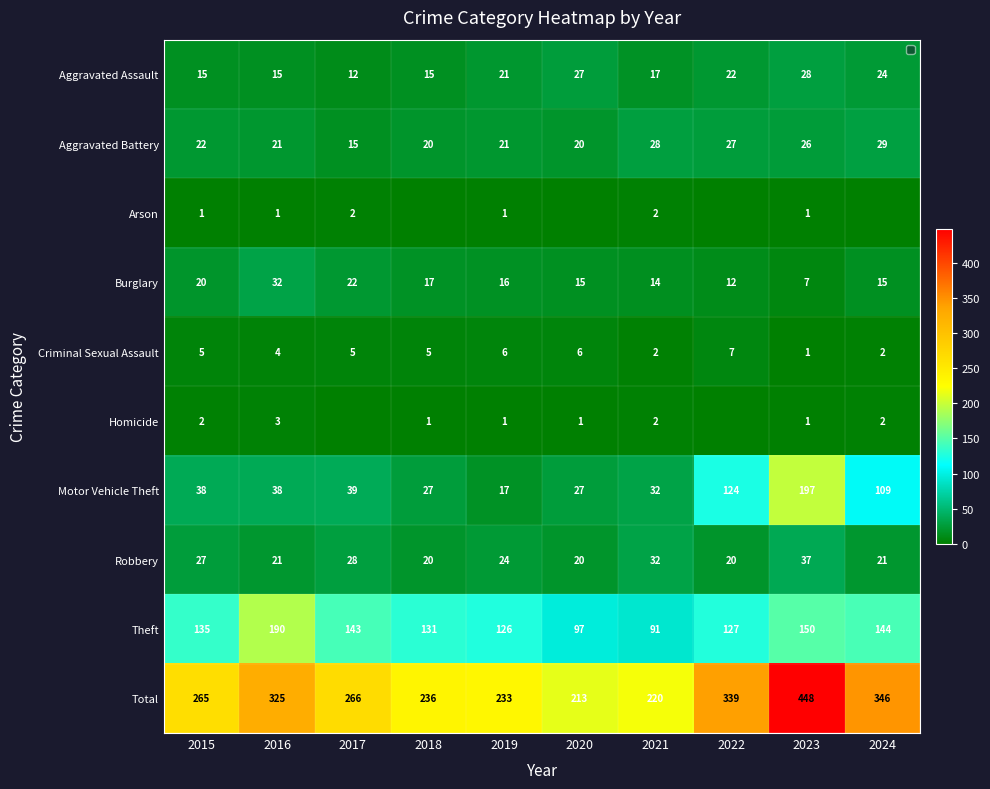

Between 2016 and 2022, which series saw the biggest shift?

Motor Vehicle Theft